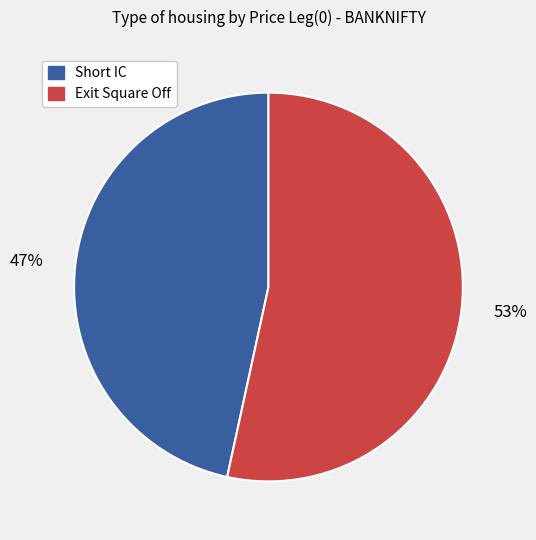

To the nearest percent, what percentage of the pie is Short IC?

47%